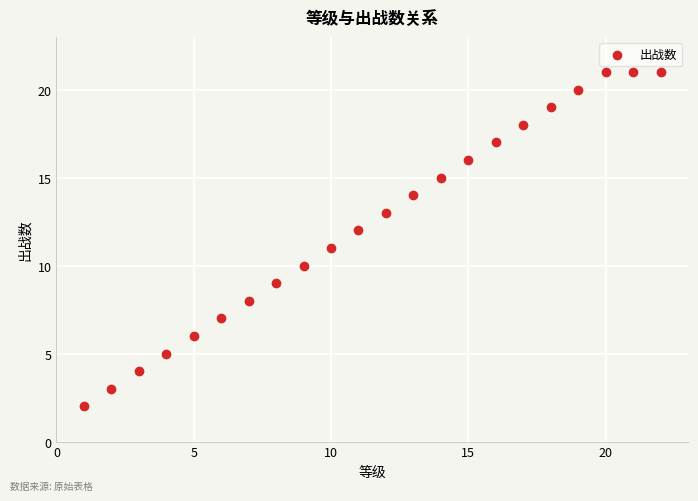

What is the range of X values (max minus min)?

21